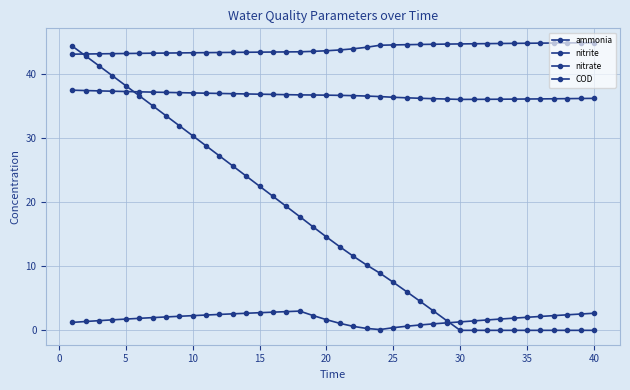

How many values in the COD series are below 14?

20